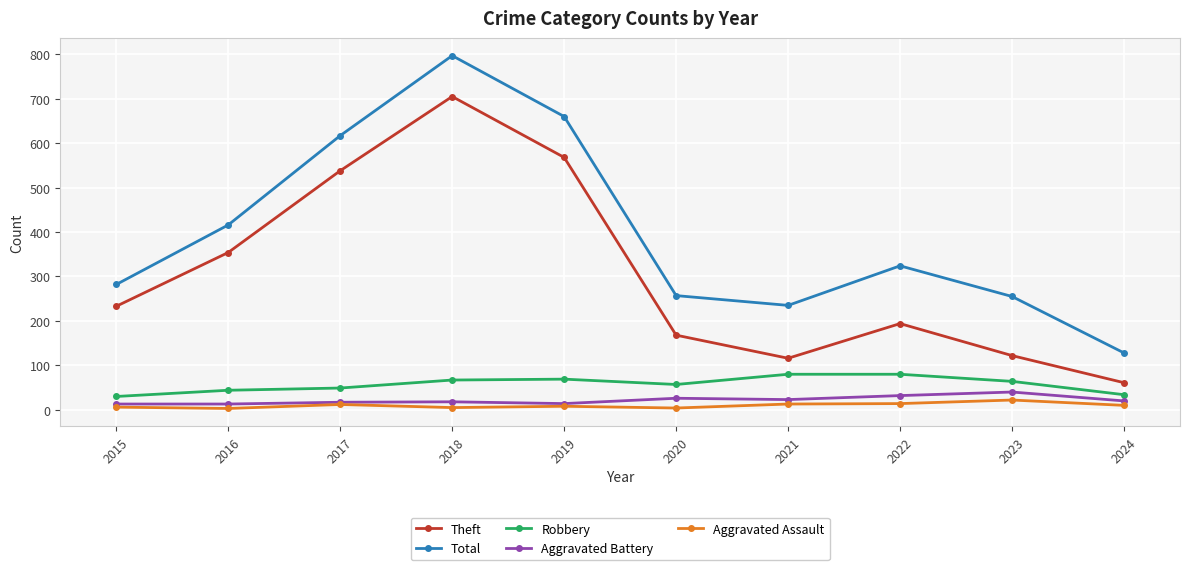

How many categories are shown in the chart?

10